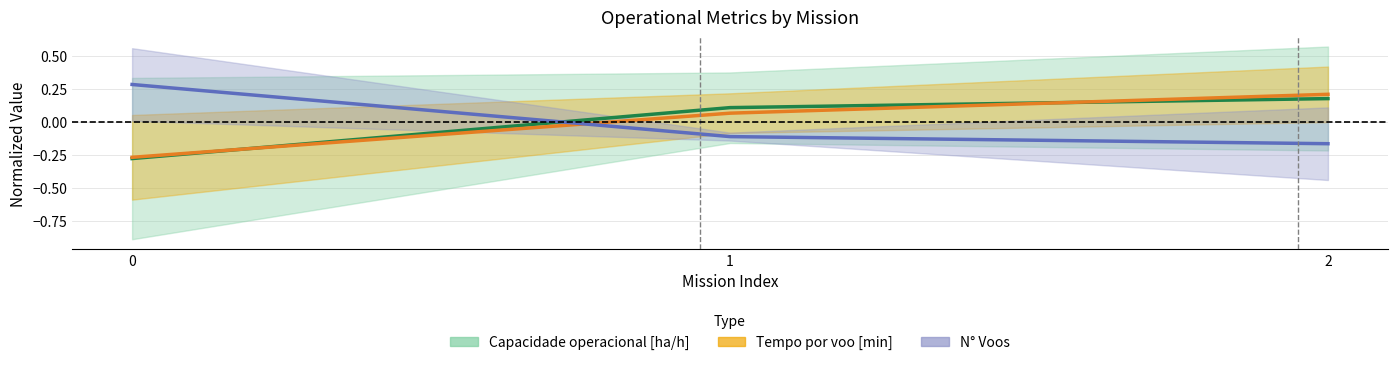

At how many categories does at least one series exceed 0?

3